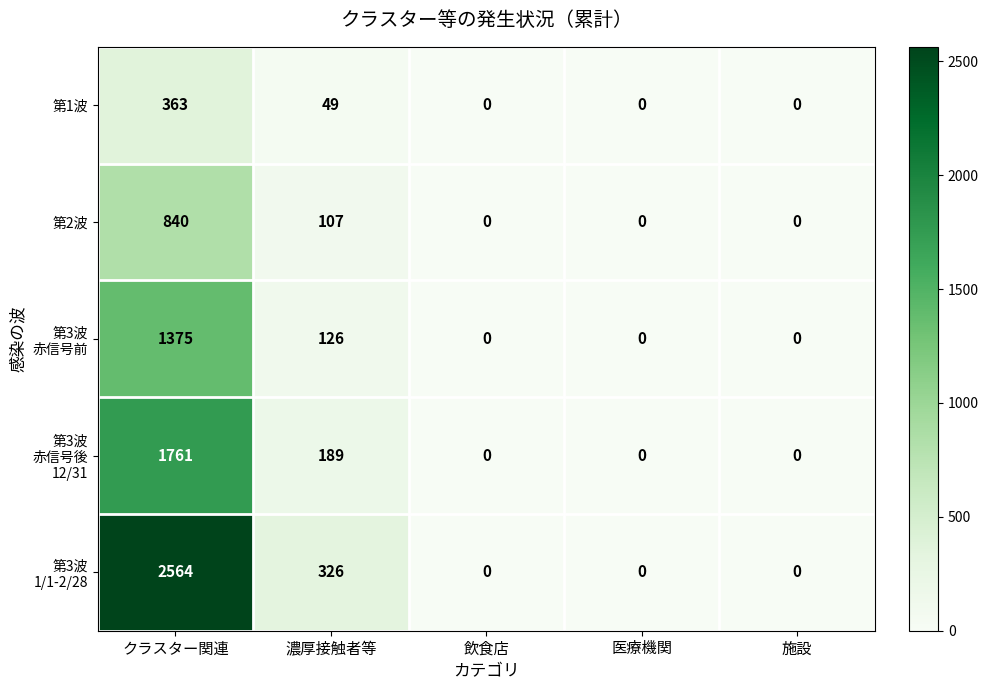

At how many categories does at least one series exceed 1704?

1